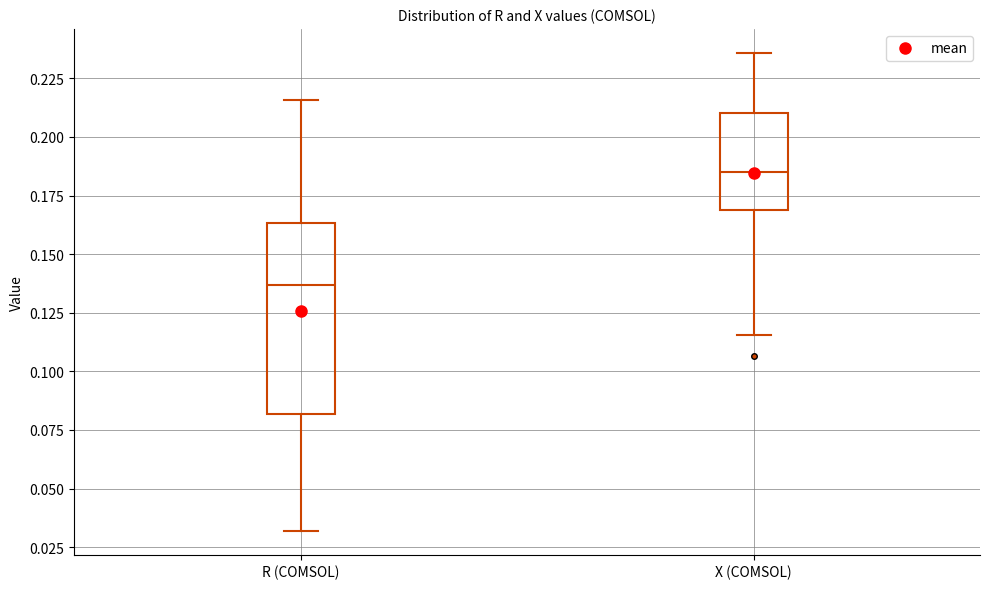

Which box has the highest median line?

X (COMSOL)